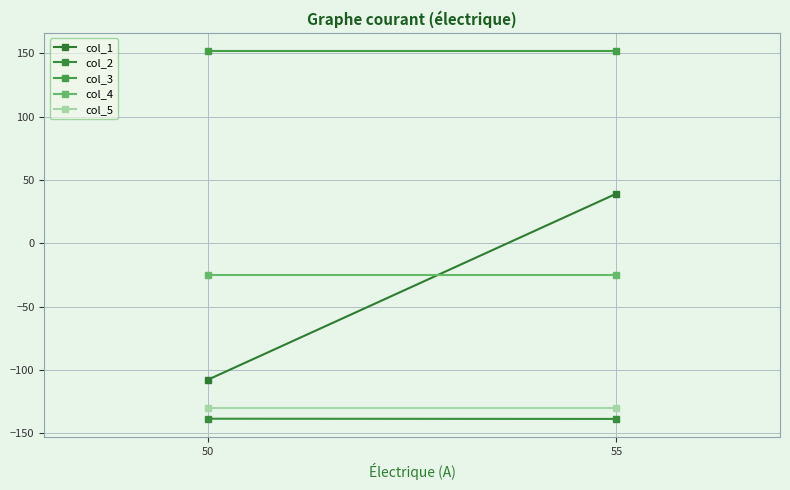

At how many categories does at least one series exceed -45?

2